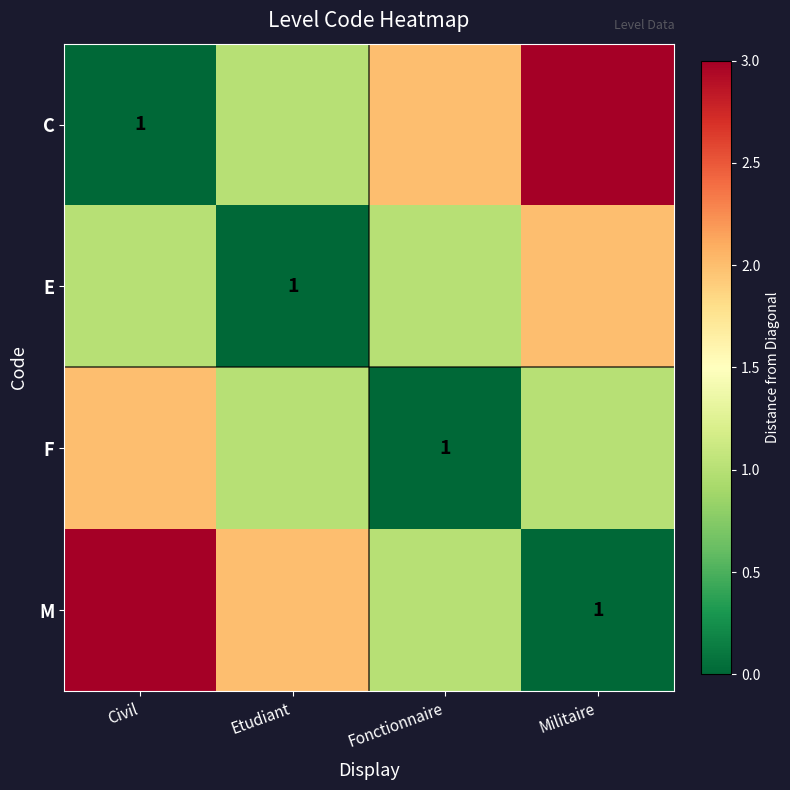

What is the spread (max minus min) of values at Militaire?

3